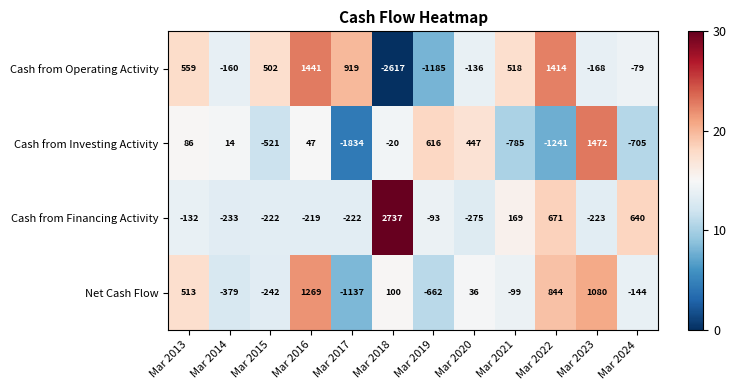

What is the difference between the Cash from Investing Activity values at Mar 2013 and Mar 2019?

530